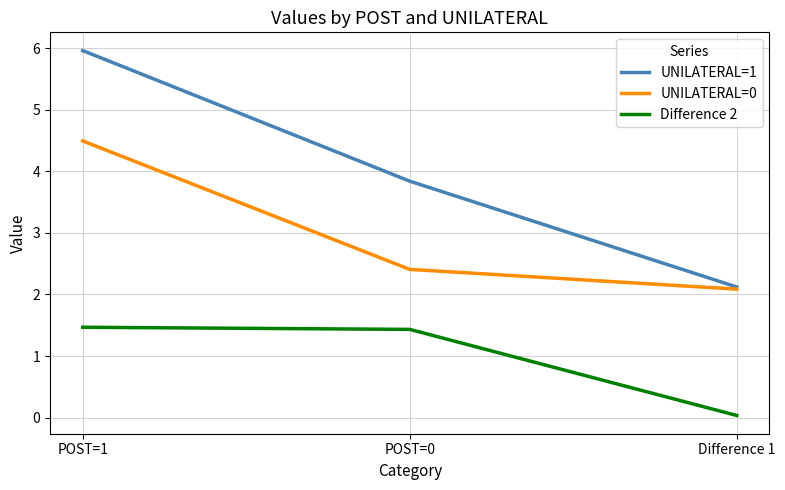

The Difference 2 series shows 0.0 at Difference 1. True or false?

True